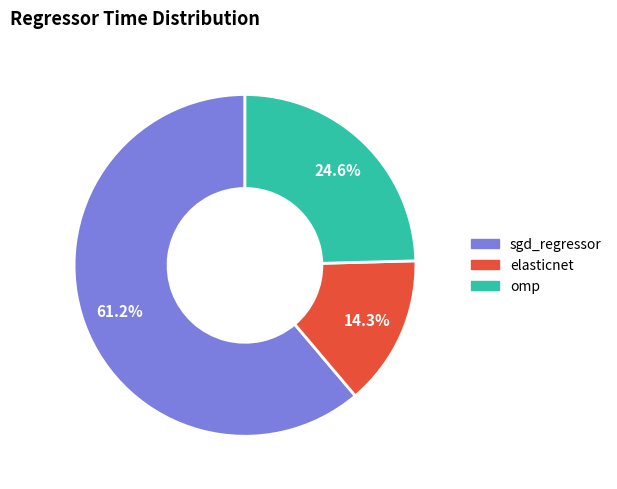

Which category has the biggest portion of the pie?

sgd_regressor